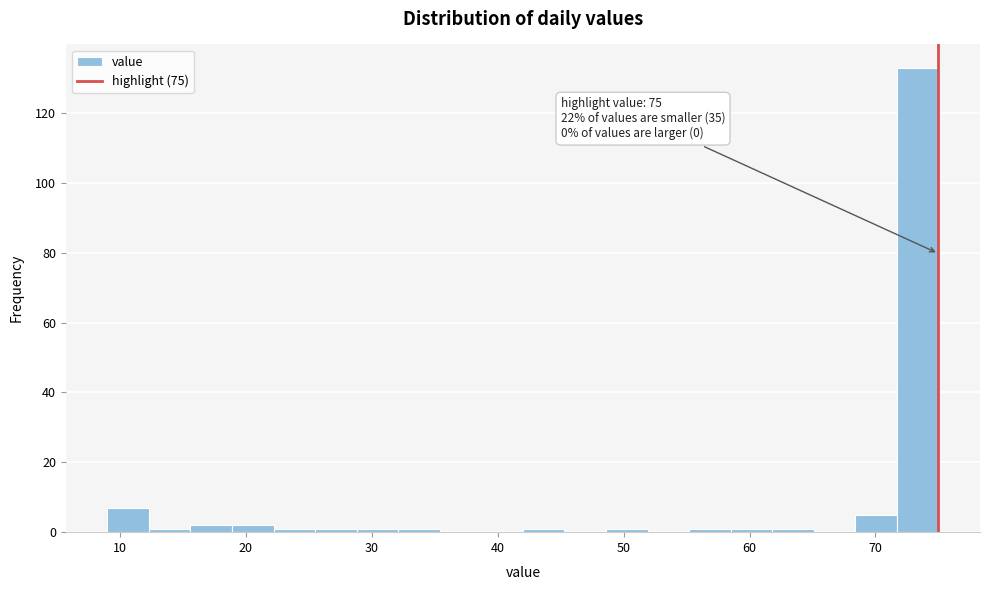

Read against the x-axis, roughly where is the centre of the tallest bar?

73